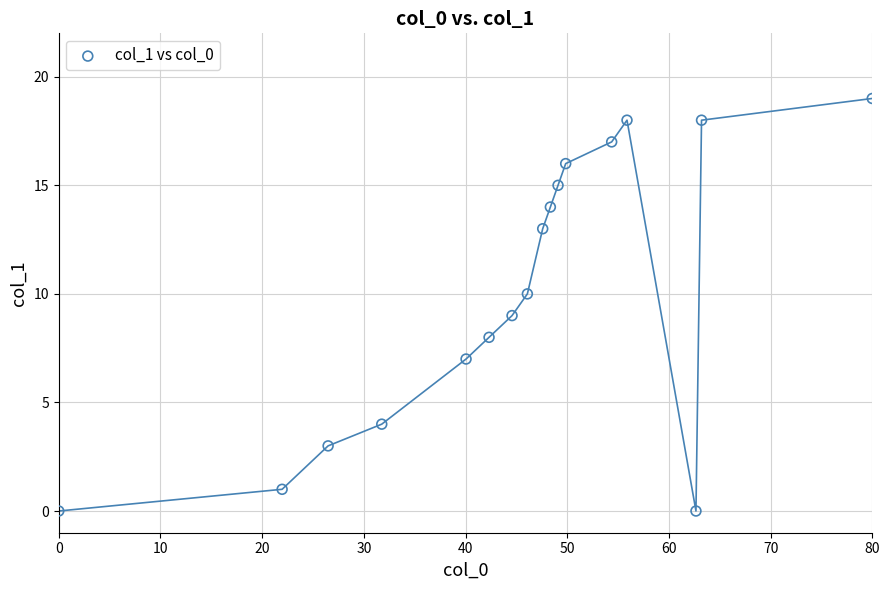

What is the range of Y values (max minus min)?

19